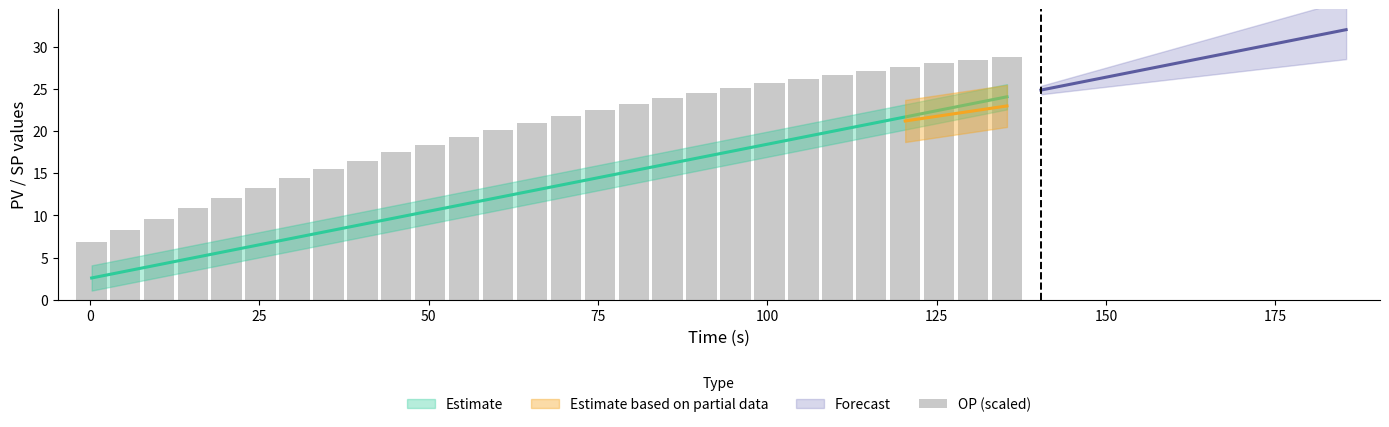

Is it true that the value at 12 is 28.3?

False